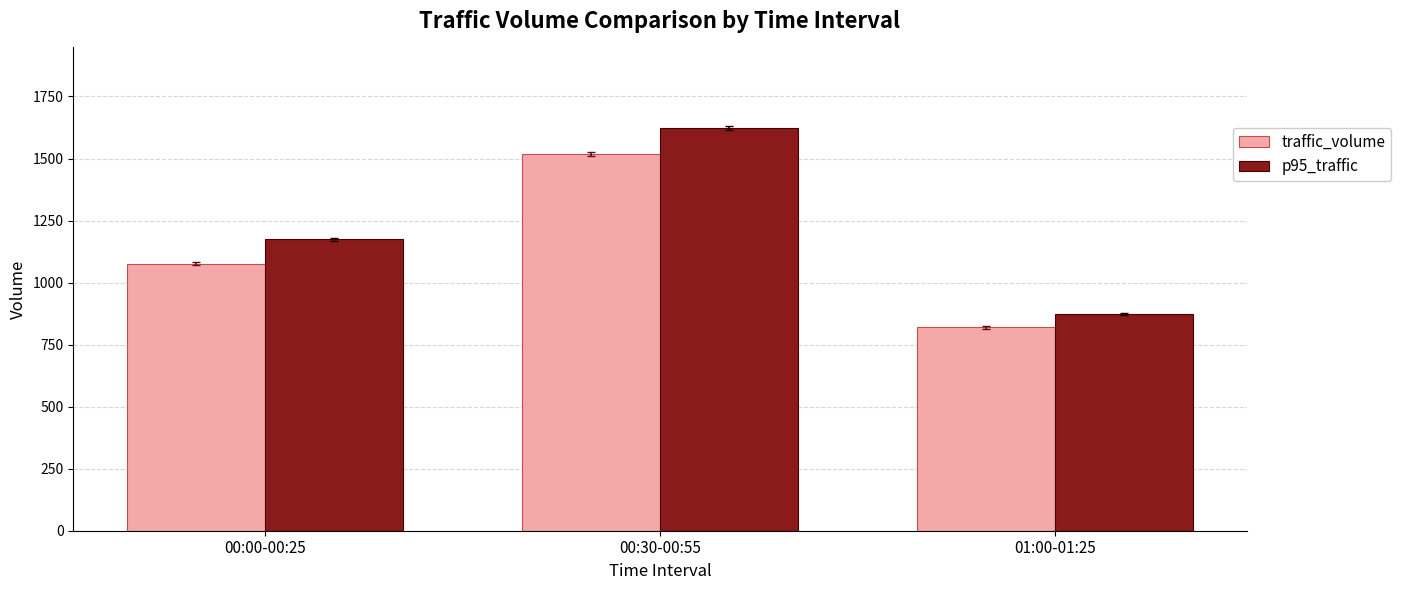

At which category is the sum across all series the highest?

00:30-00:55